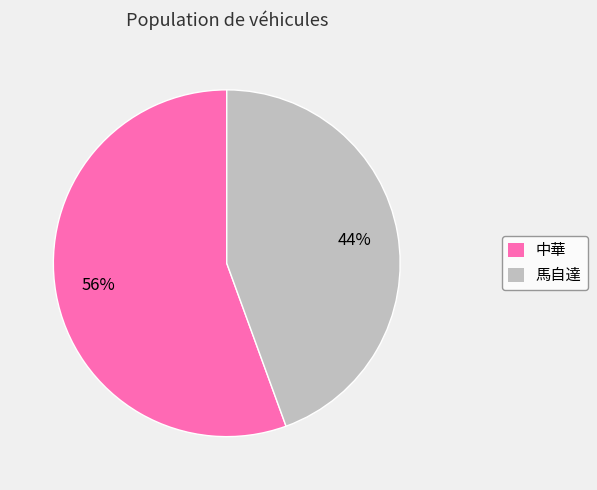

To the nearest percent, what is the average slice percentage?

50%